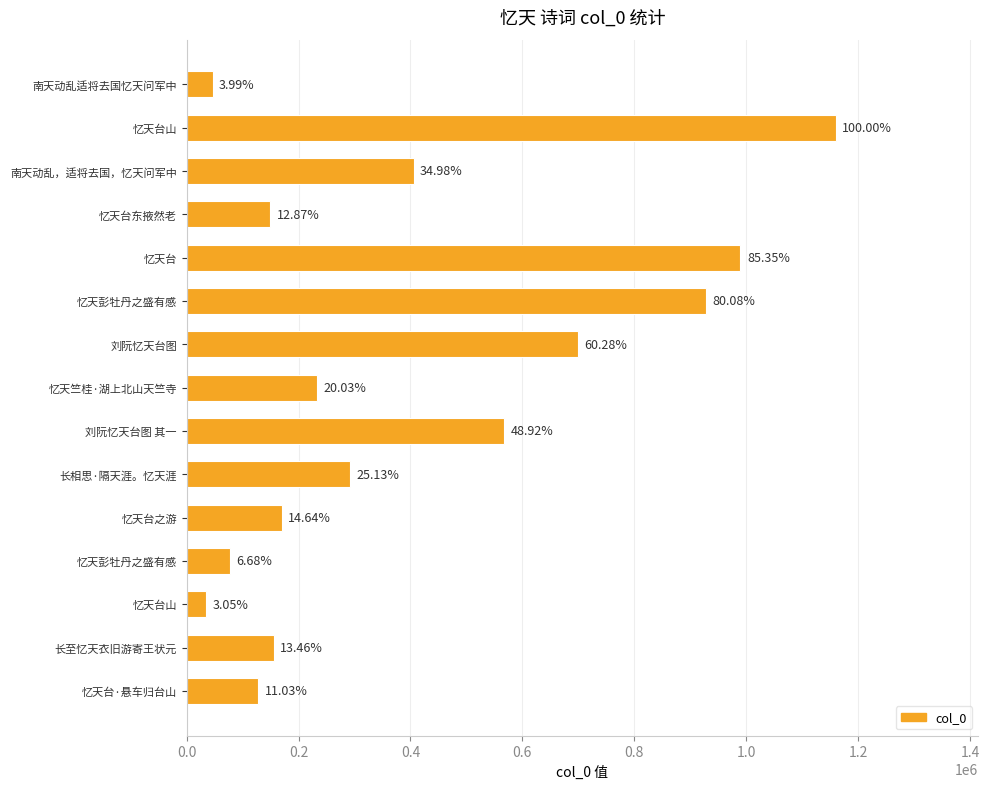

Are the bars horizontal?

Yes